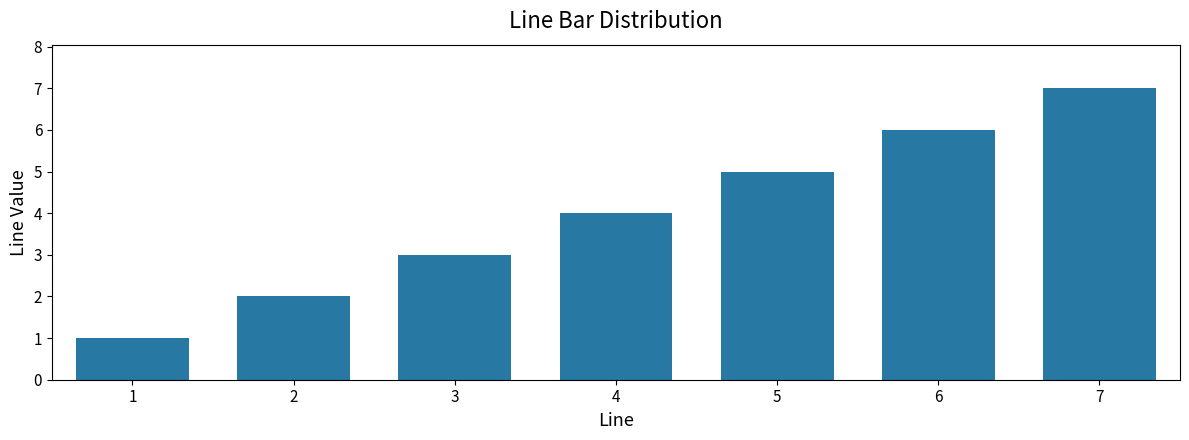

How many data points does each series have?

7